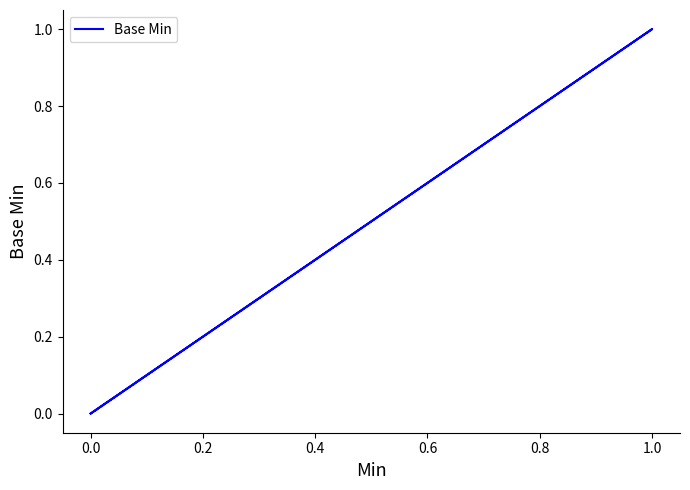

Which has a higher value, 0.6 or −0.2?

0.6